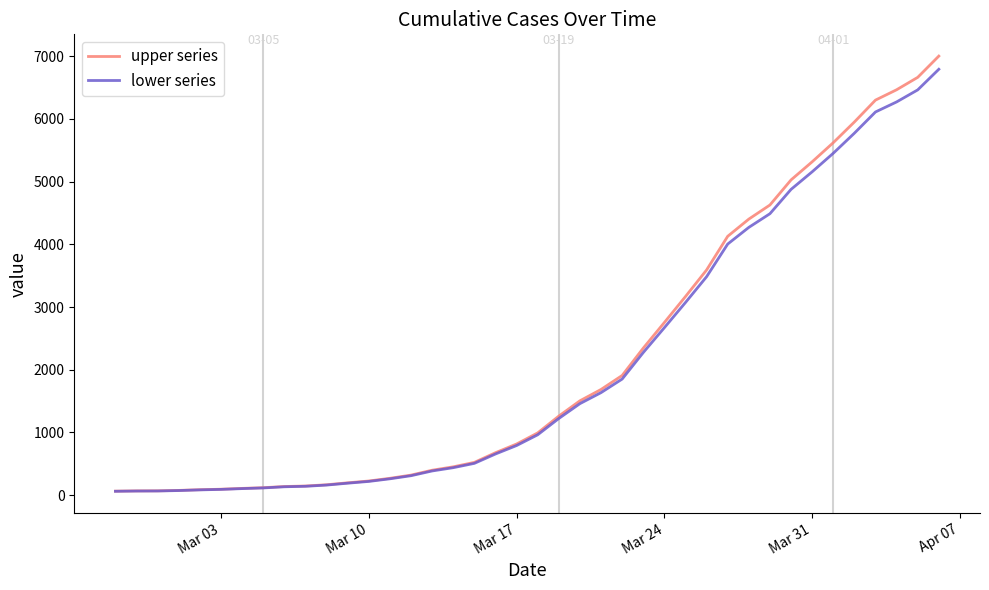

What is the maximum value shown in the chart?

7003.0